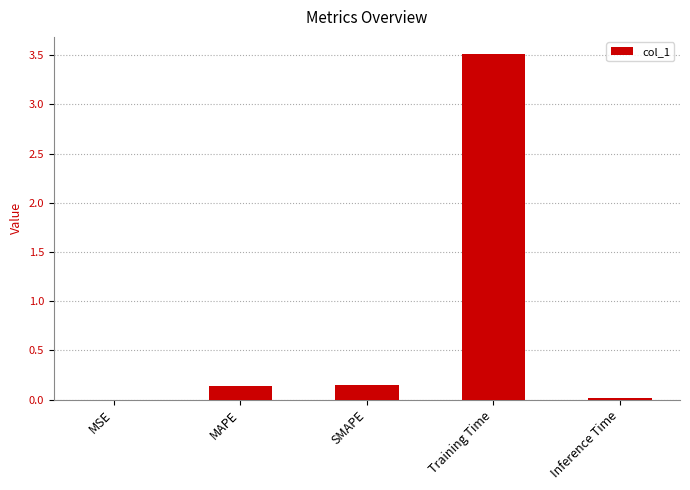

True or false: the data shows 0.0 at Inference Time.

True